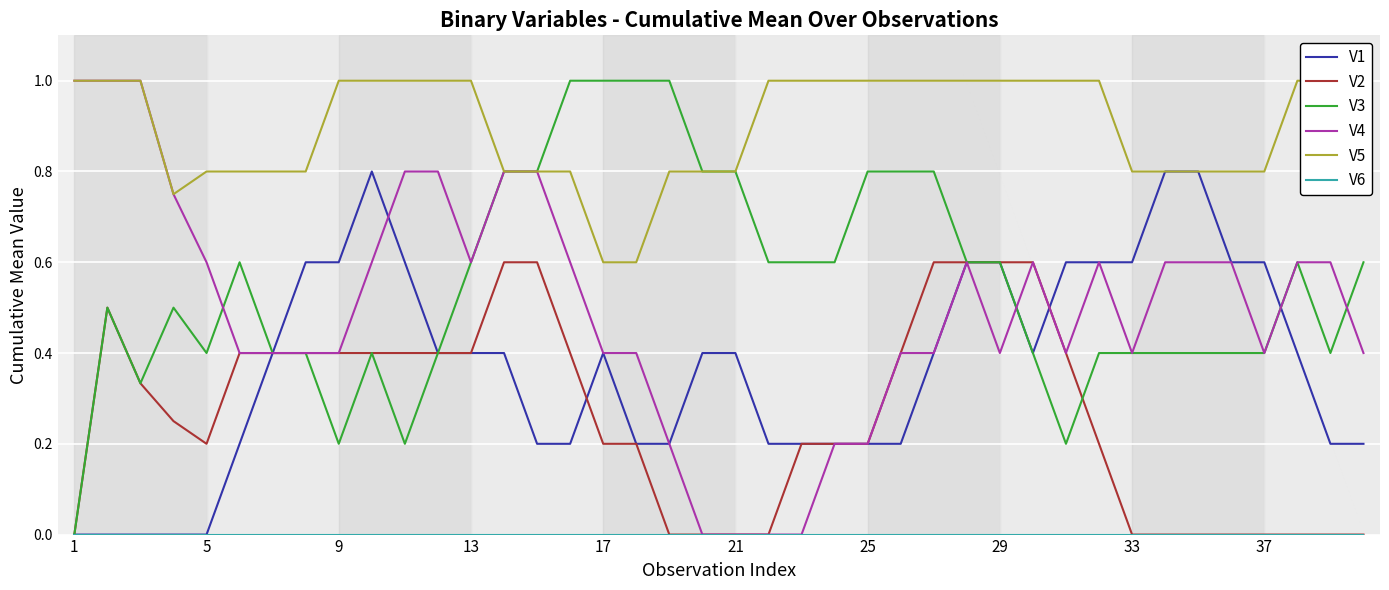

How many interior local valleys does the V5 series have?

1